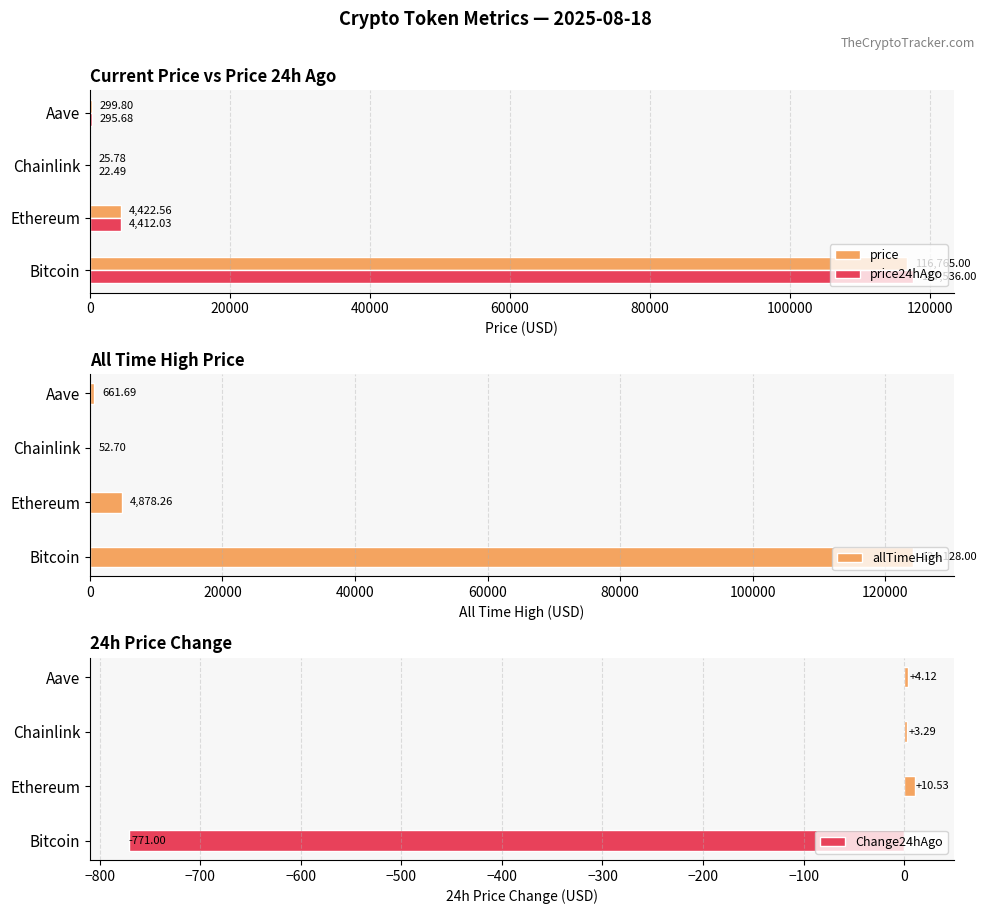

What is the difference between the second highest and second lowest values in the price24hAgo series?

4116.3